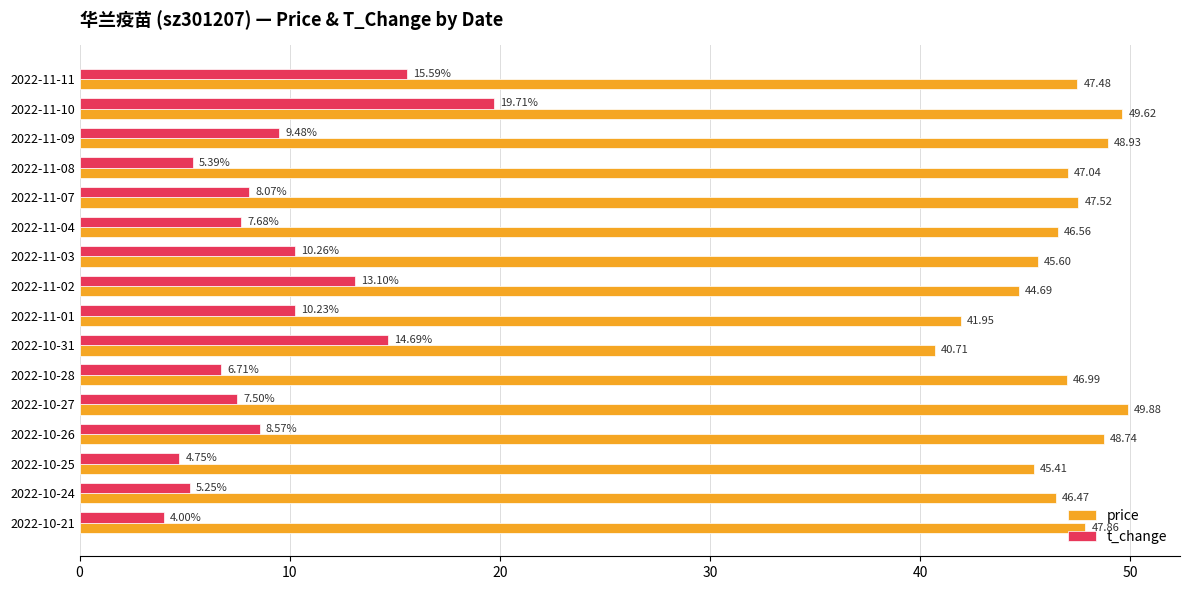

At which category is the sum across all series the highest?

2022-11-10